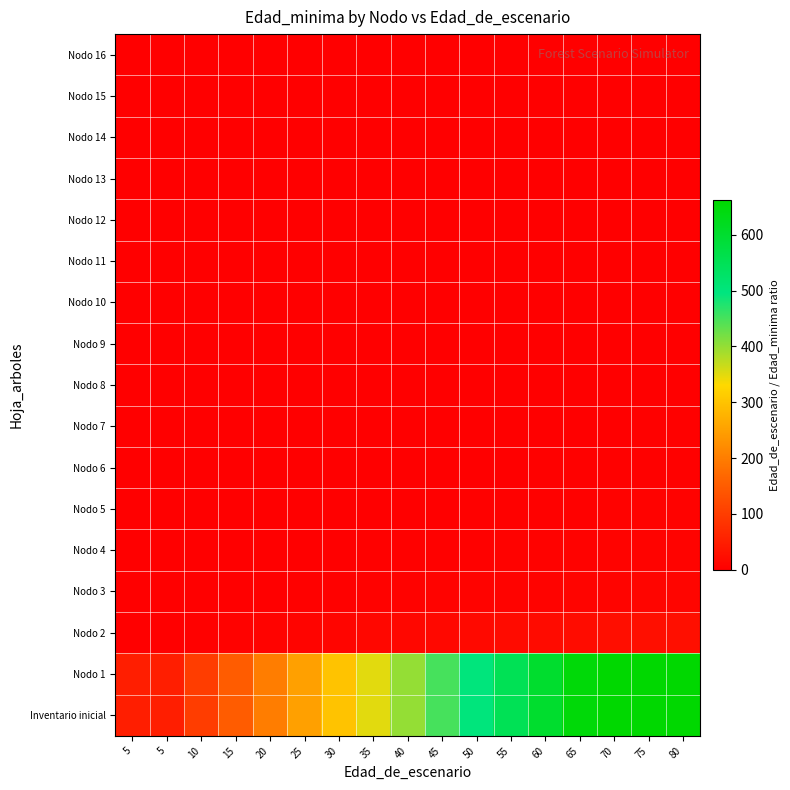

What is the spread (max minus min) of values at 45?

449.4